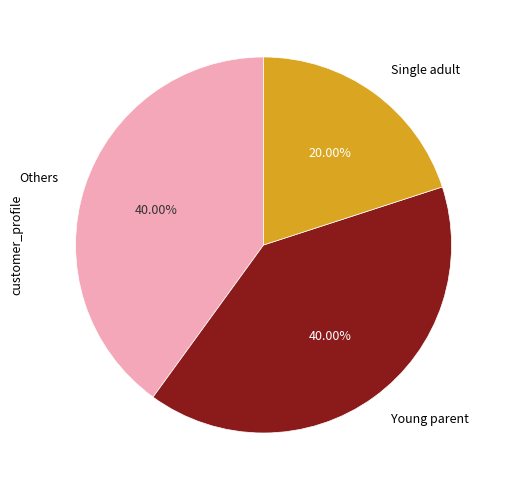

Which category has the smallest portion of the pie?

Single adult